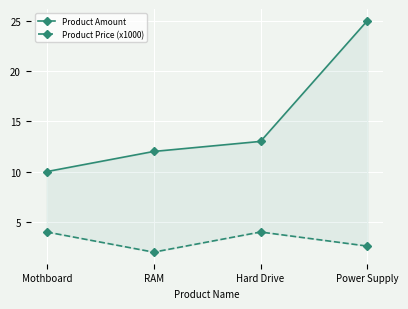

True or false: Product Price (x1000) has more than 0 points higher than both neighbors.

True